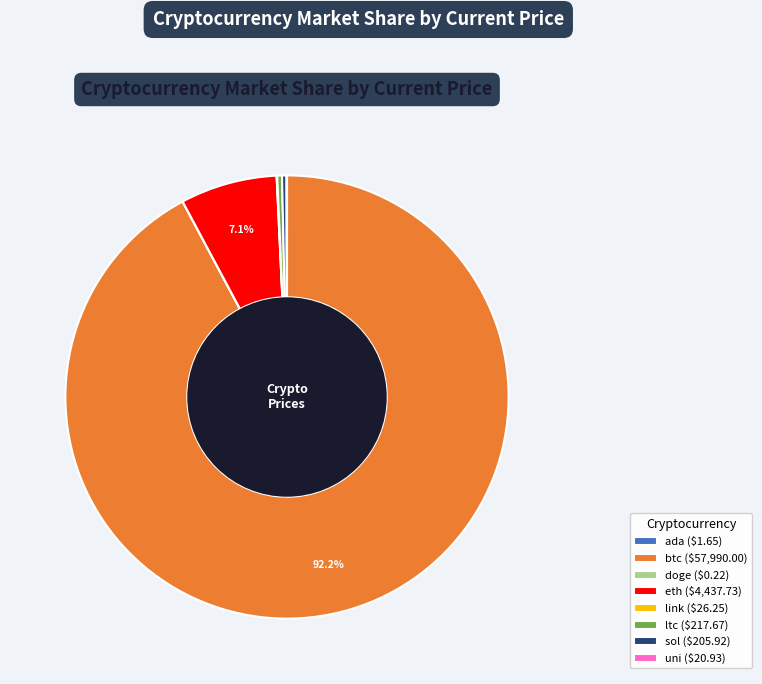

Is btc ($57,990.00) the majority of the pie?

Yes